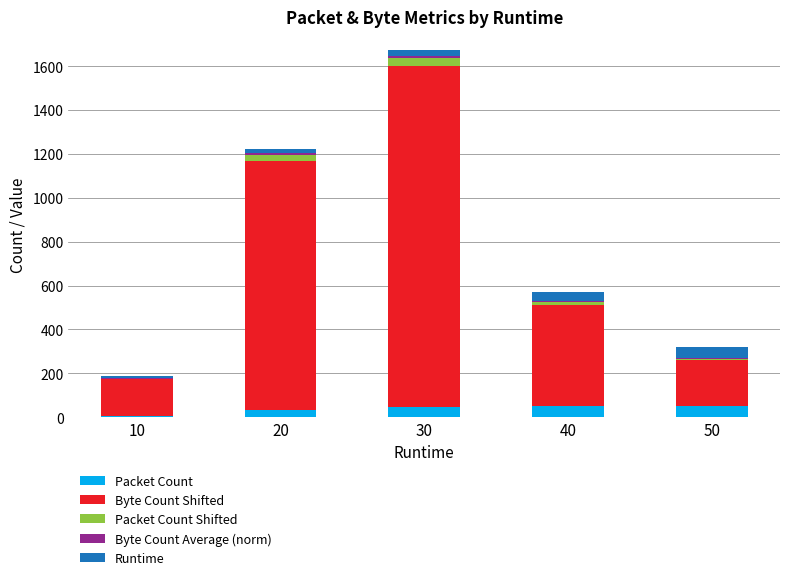

What is the maximum value for Packet Count?

50.0